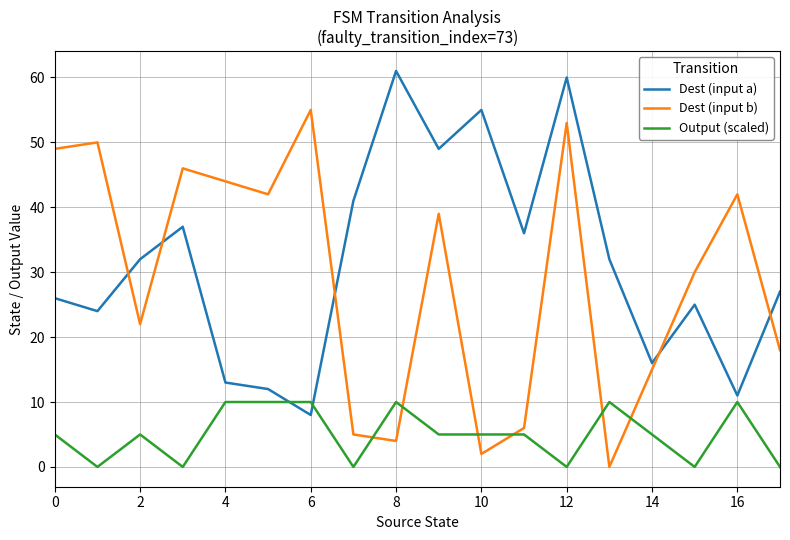

What is the maximum value for Dest (input b)?

55